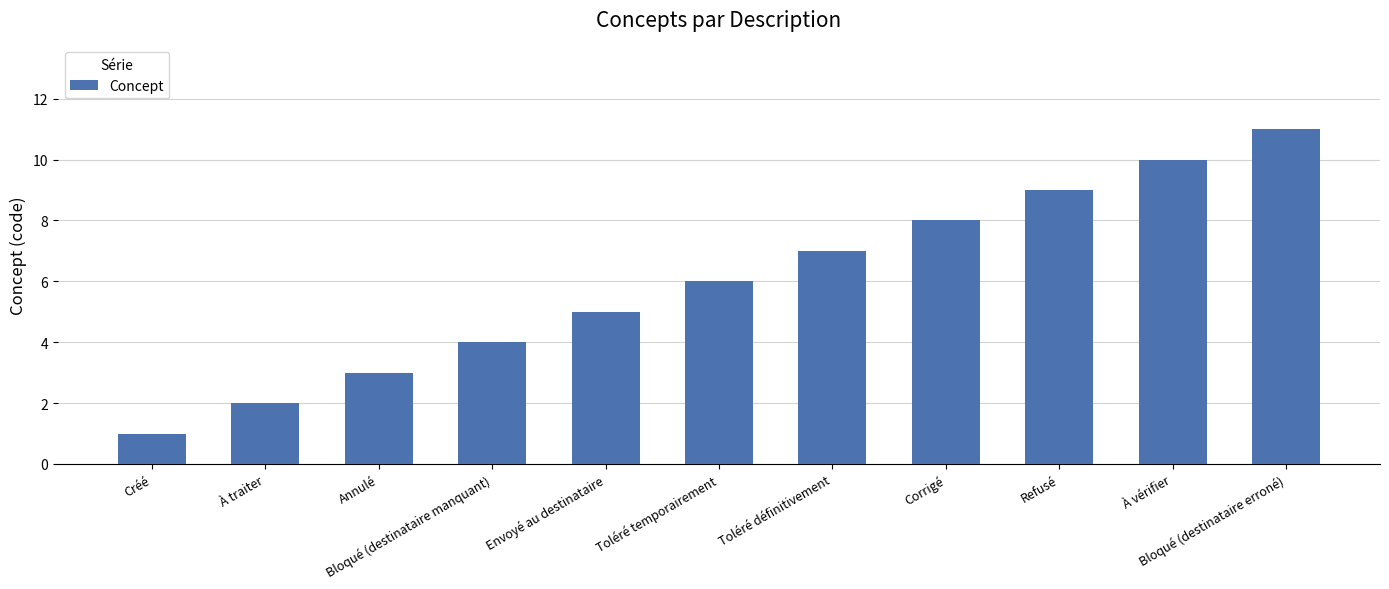

What is the label of the 9th bar from the right?

Annulé